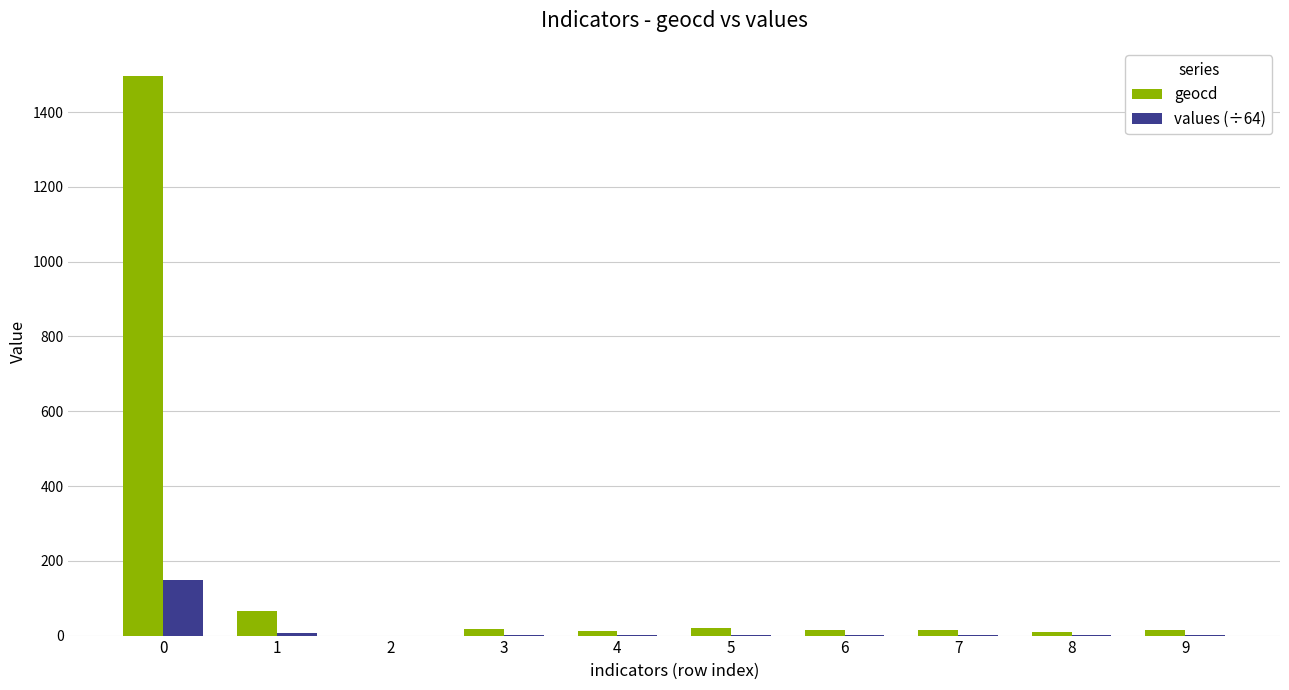

What is the sum of all geocd values?

1667.0